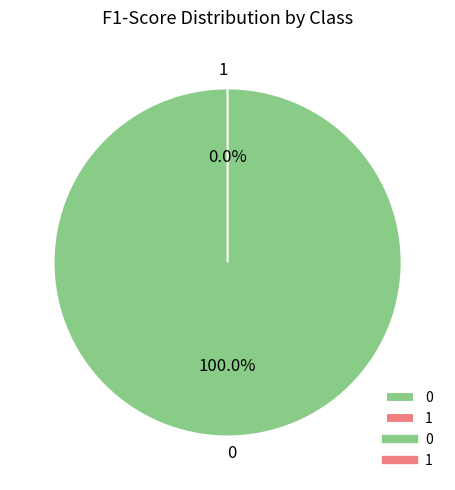

Combined, what portion of the pie is 1 and 0?

100.0%